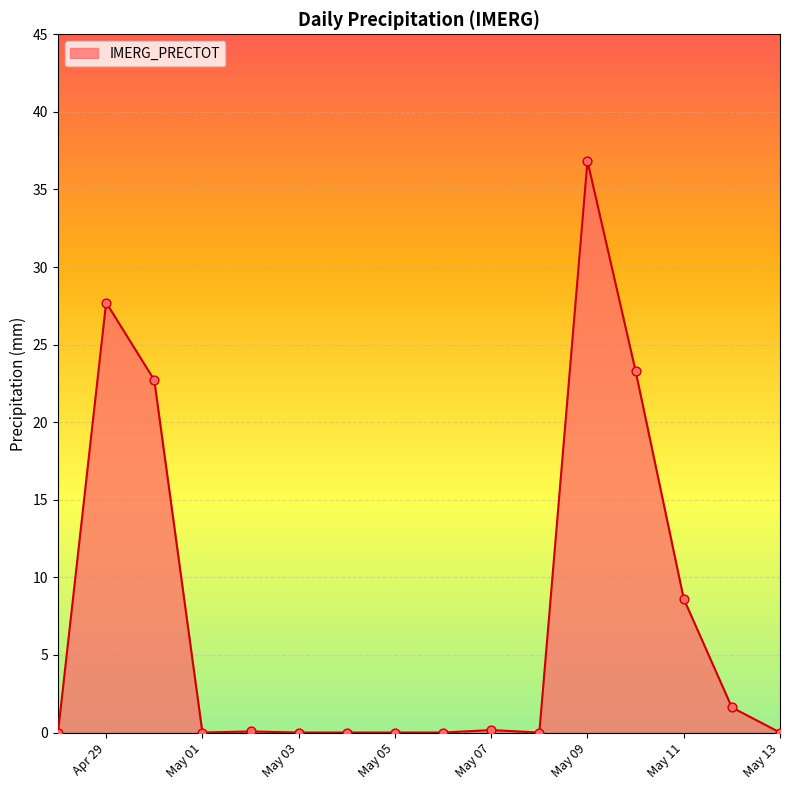

What is the greatest value displayed?

36.8